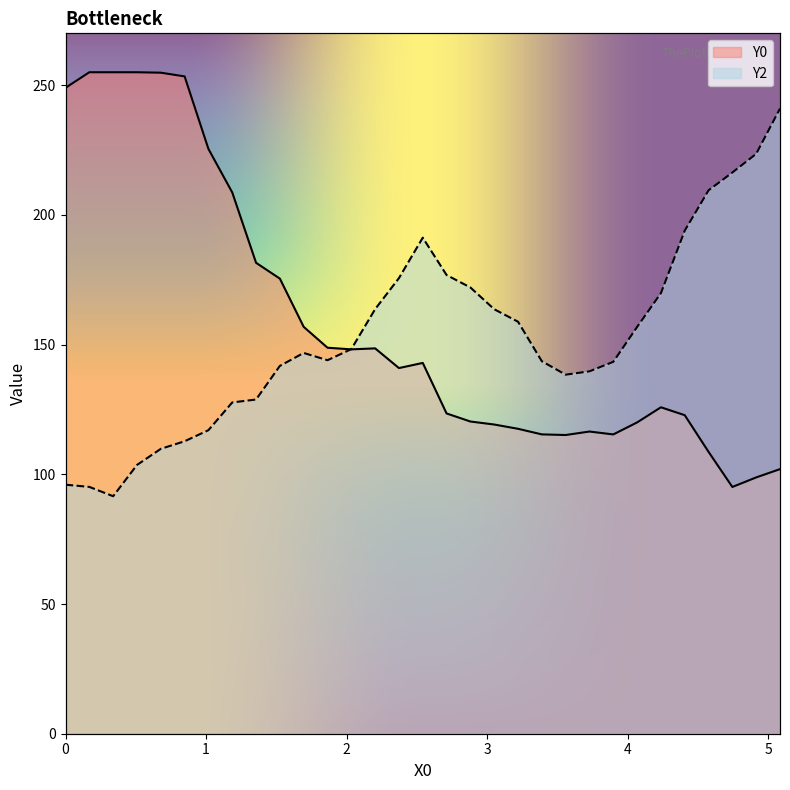

What position from the right is 0.67797?

27